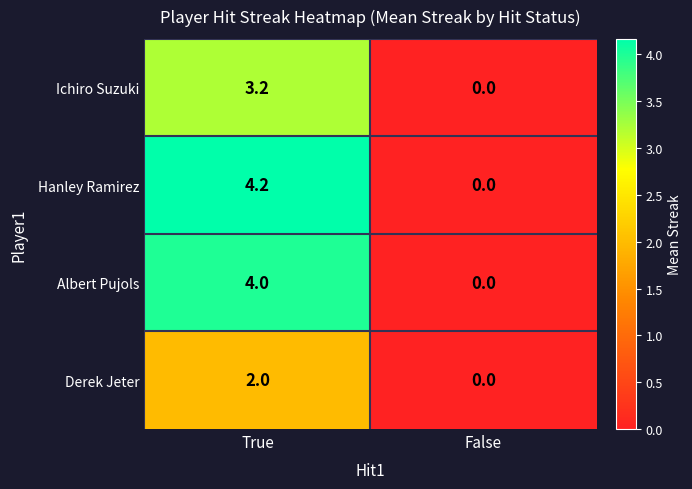

What is the sum of the Albert Pujols values at False and True?

4.0